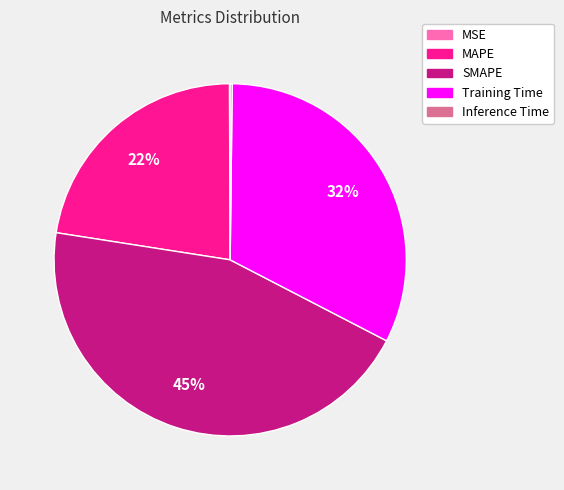

To the nearest percent, what is the difference between the largest and smallest slice percentages?

45%